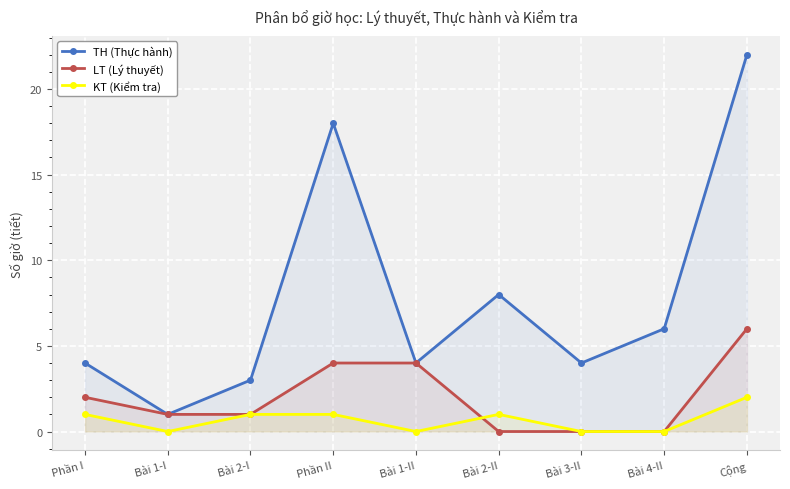

Between Bài 1-I and Phần I, which is larger?

Phần I